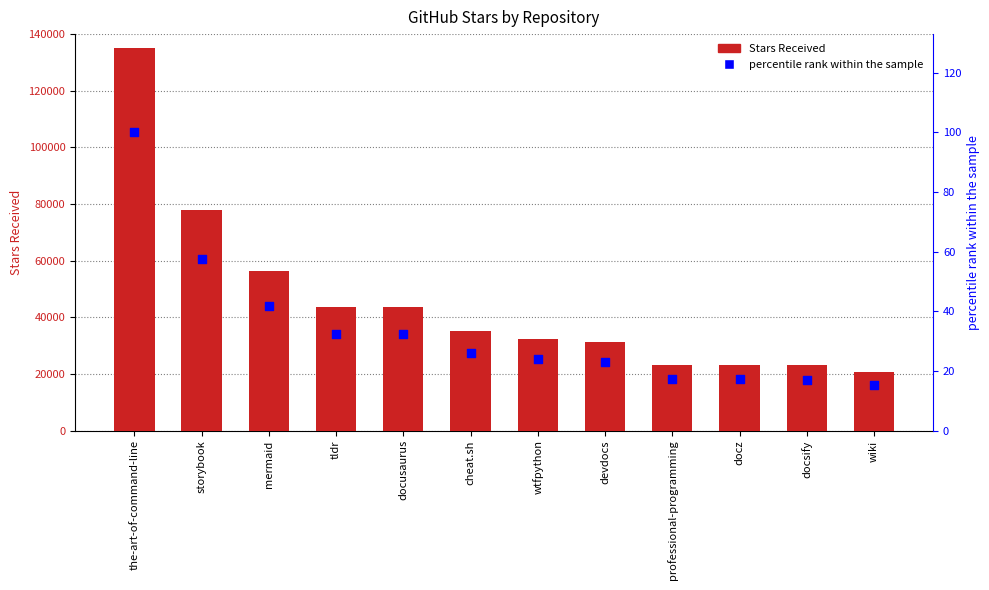

What are all the series names shown in the legend?

Stars Received, percentile rank within the sample